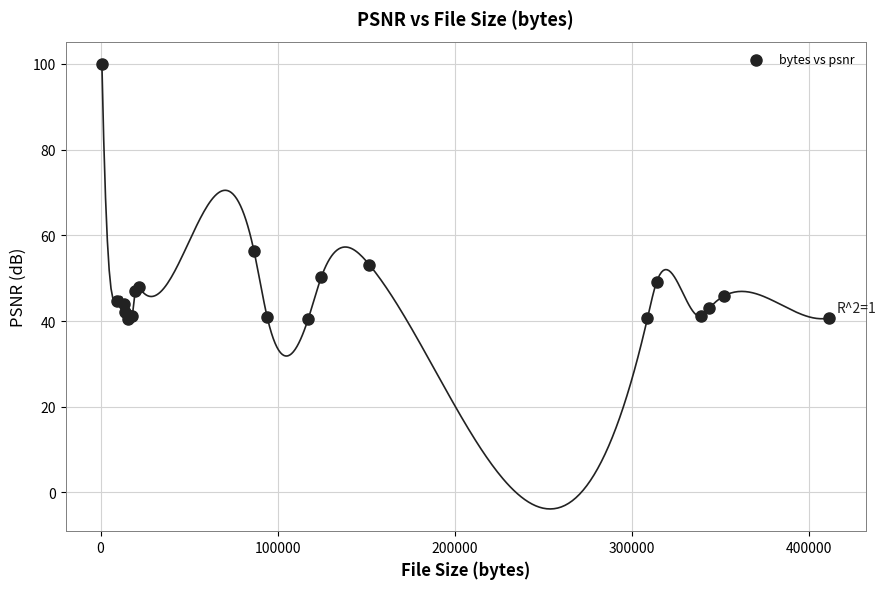

What Y value in the scatter plot is closest to 70?

56.2